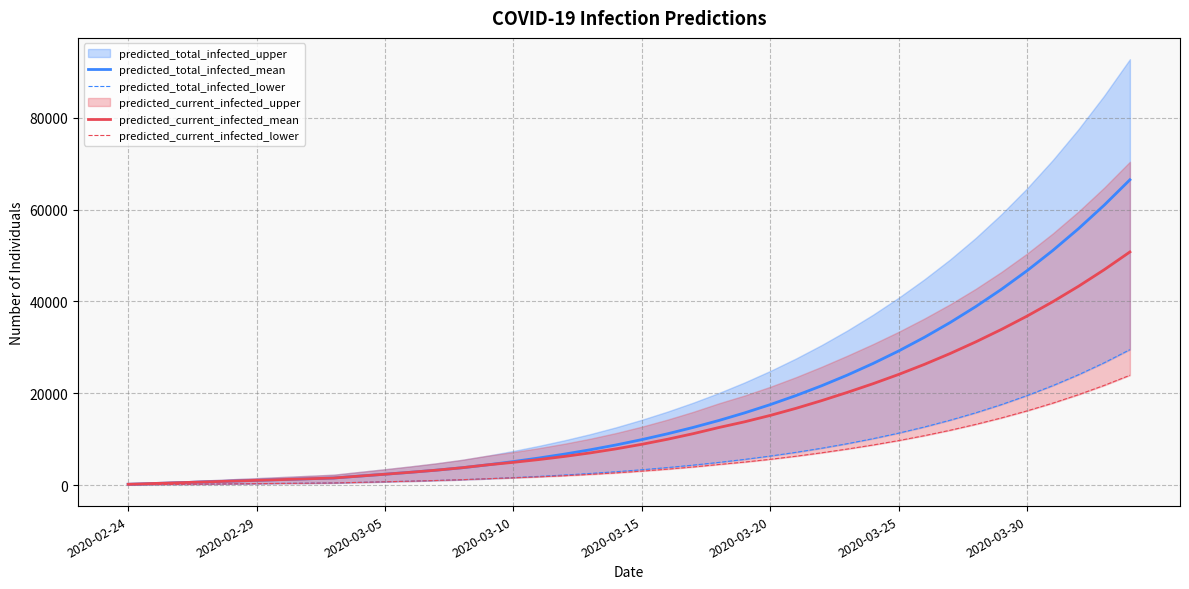

What is the highest value of the predicted_current_infected_mean series?

50780